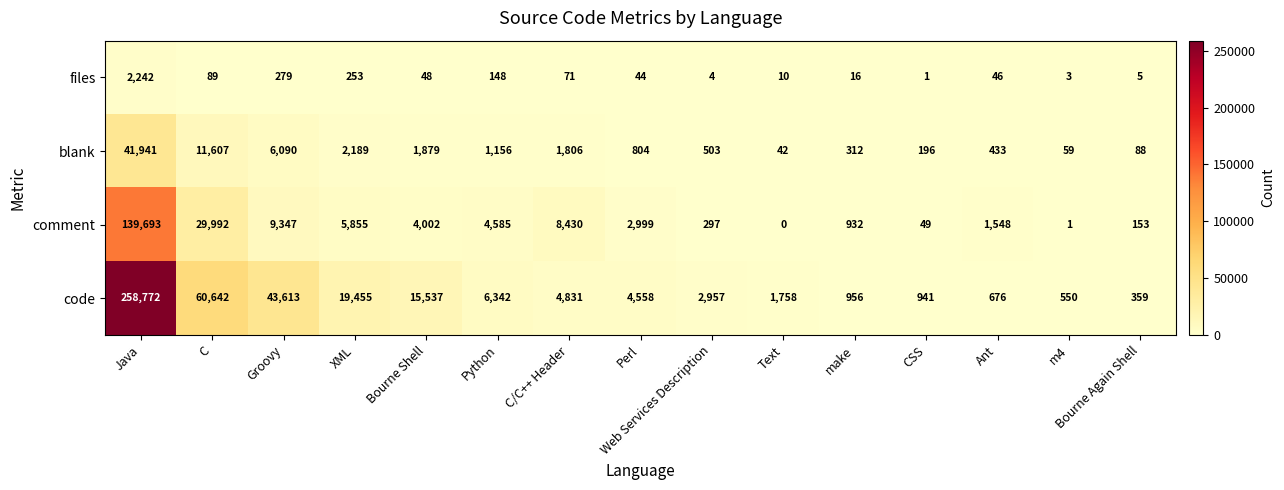

Rank the series by their maximum value, from lowest to highest.

files, blank, comment, code